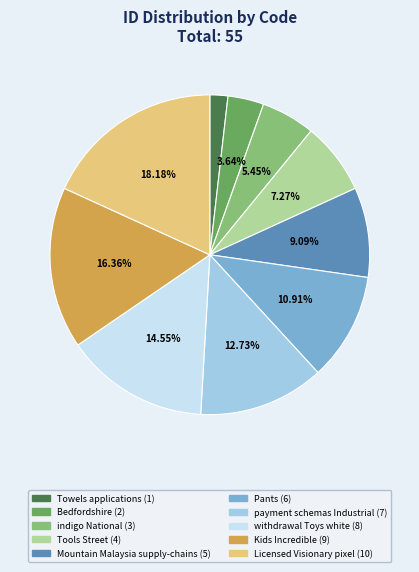

True or false: Towels applications accounts for 2% of the total.

True